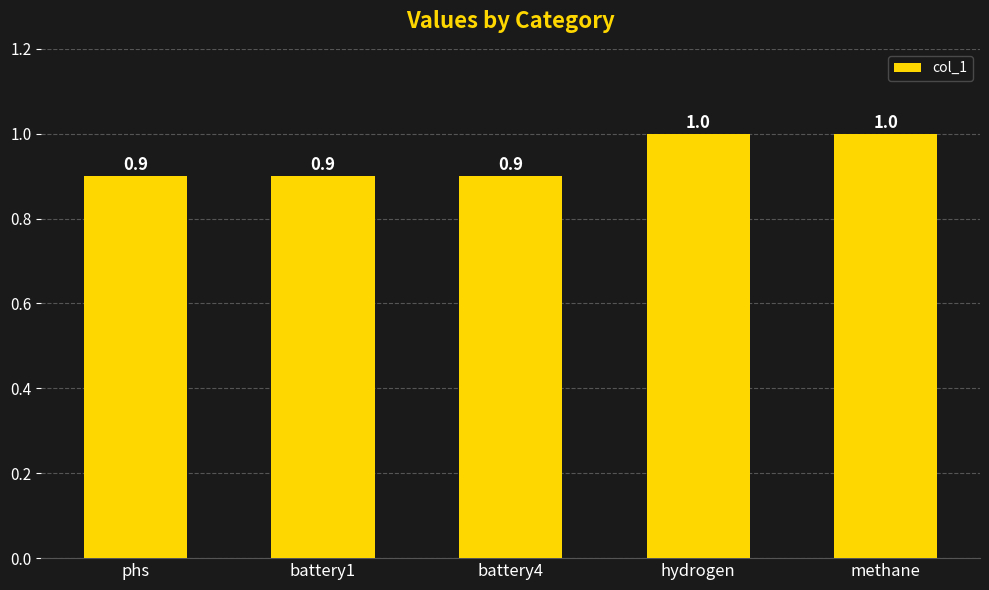

Approximately how many times larger is the value at battery1 compared to hydrogen?

0.9